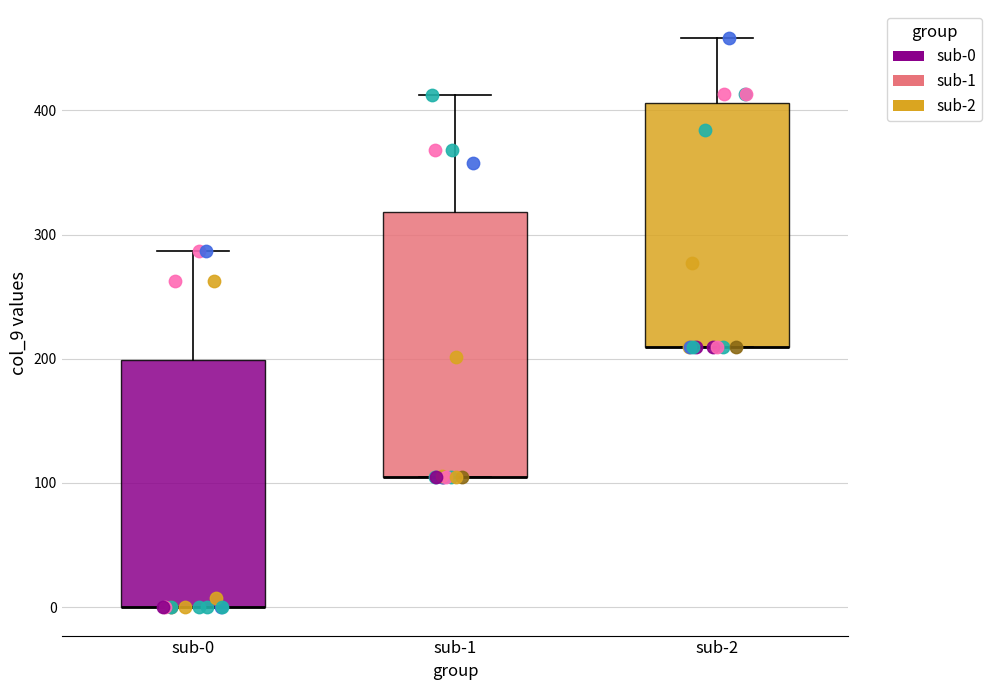

Where is the upper edge of the box for sub-2 on the y-axis? The values are not printed on the chart, so give them approximately, as read against the axis.

410